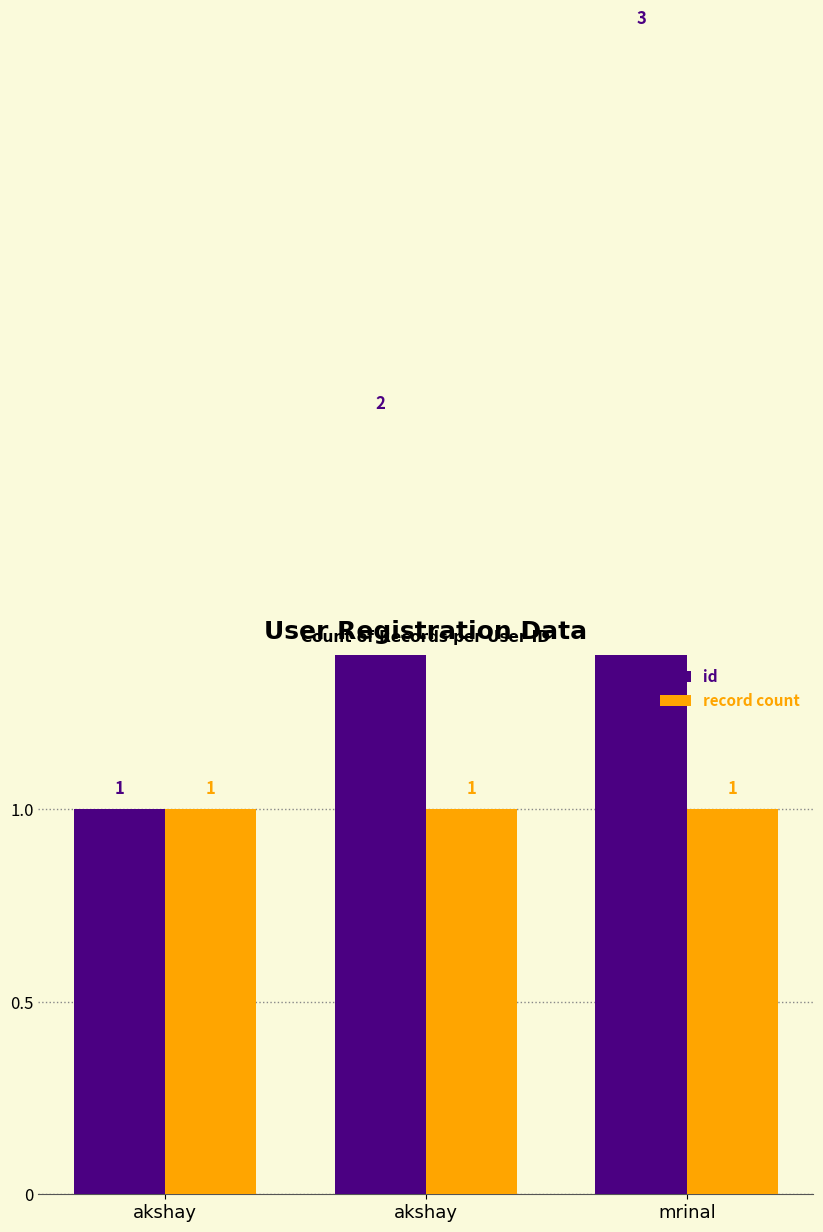

Which series changed the most between akshay and mrinal?

id